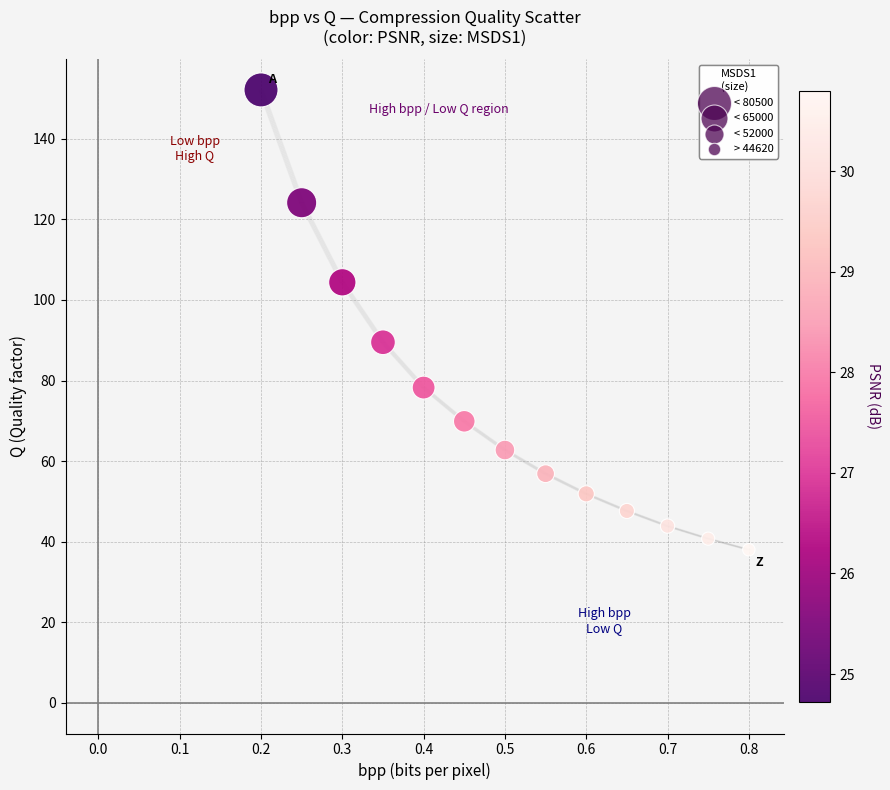

What is the range of Y values (max minus min)?

114.1